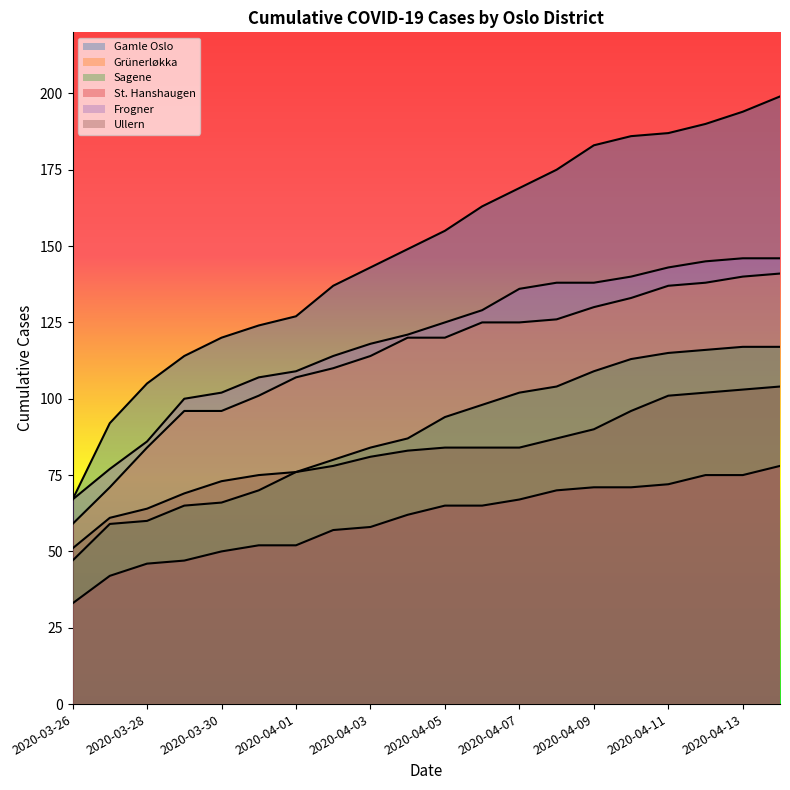

What is the label of the 17th point from the right?

2020-03-29